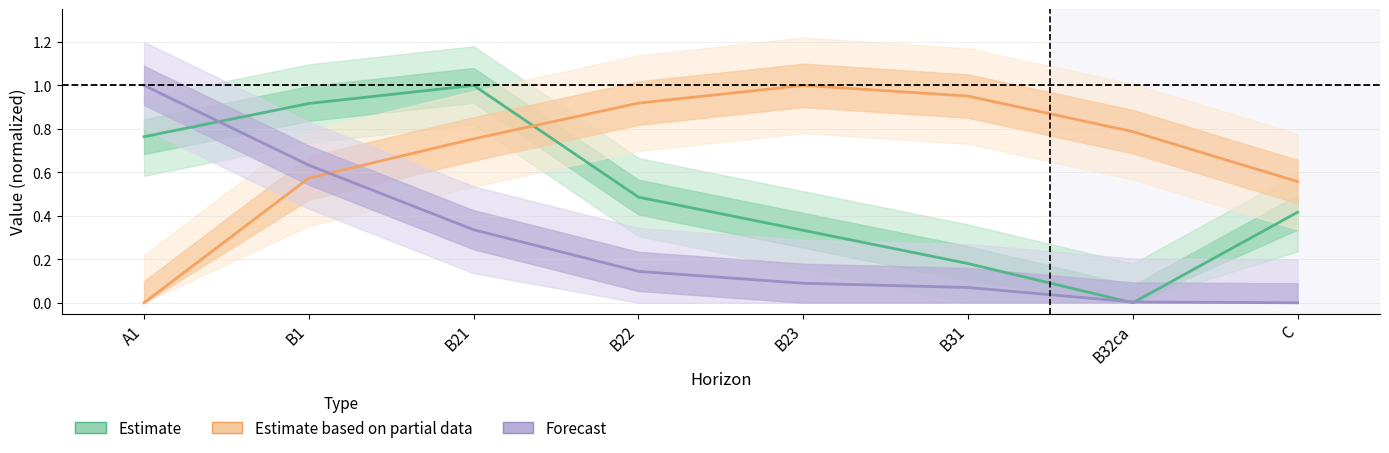

True or false: Estimate partial (Resistencia) and Forecast (Org. Carbon) intersect in this chart.

True